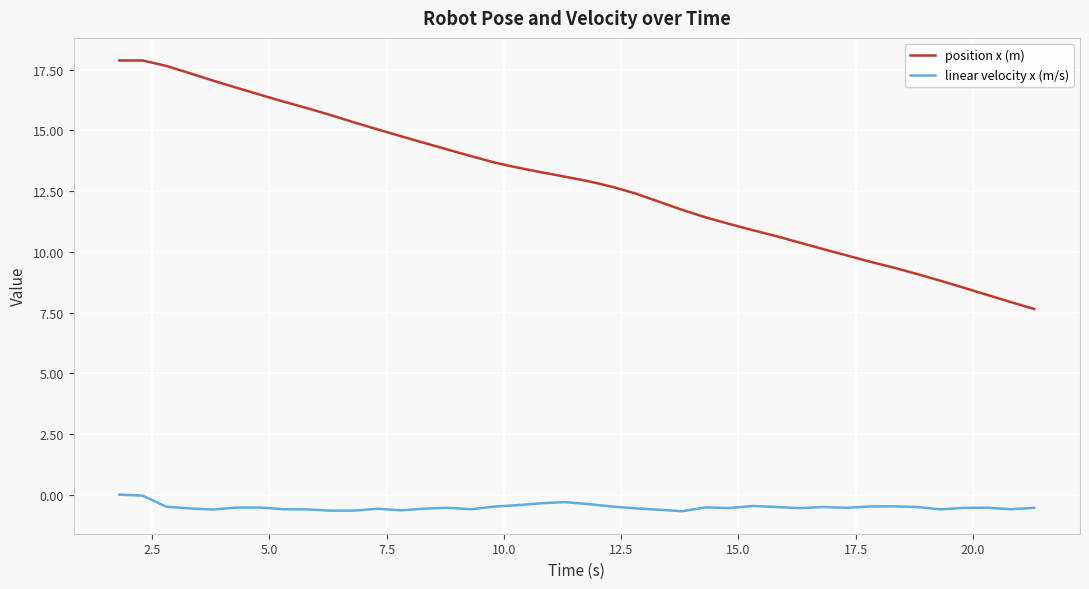

Which series has the largest total across all categories?

position x (m)